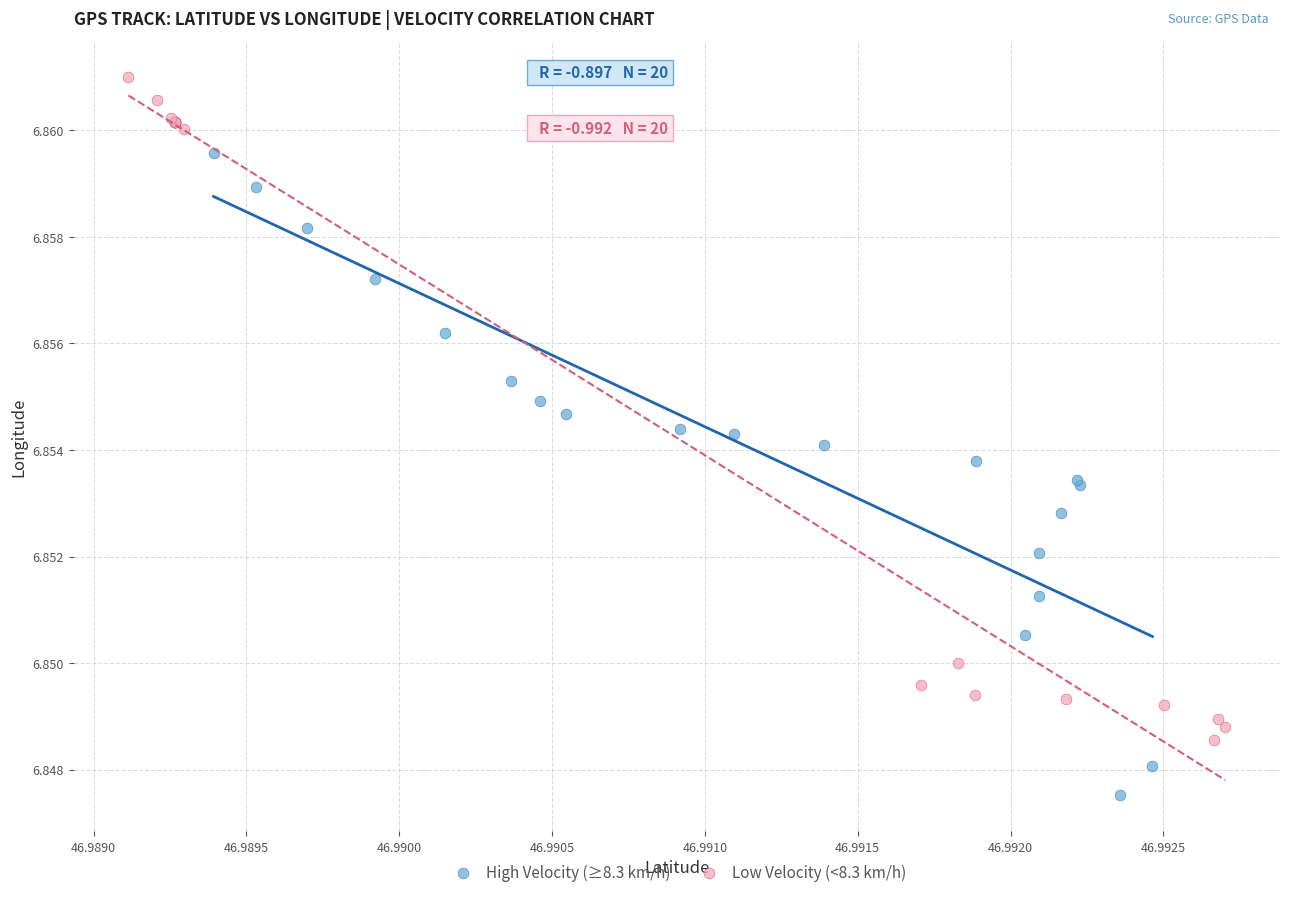

Which series has the largest Y range (max minus min)?

Low Velocity (<8.3 km/h)